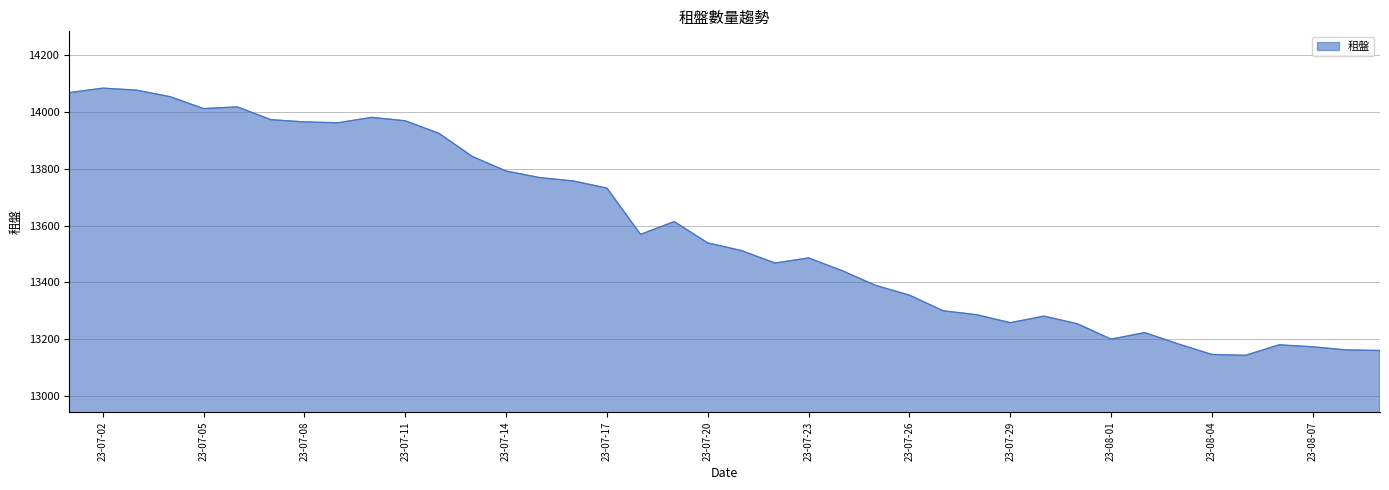

What is the difference between the maximum and minimum values?

941